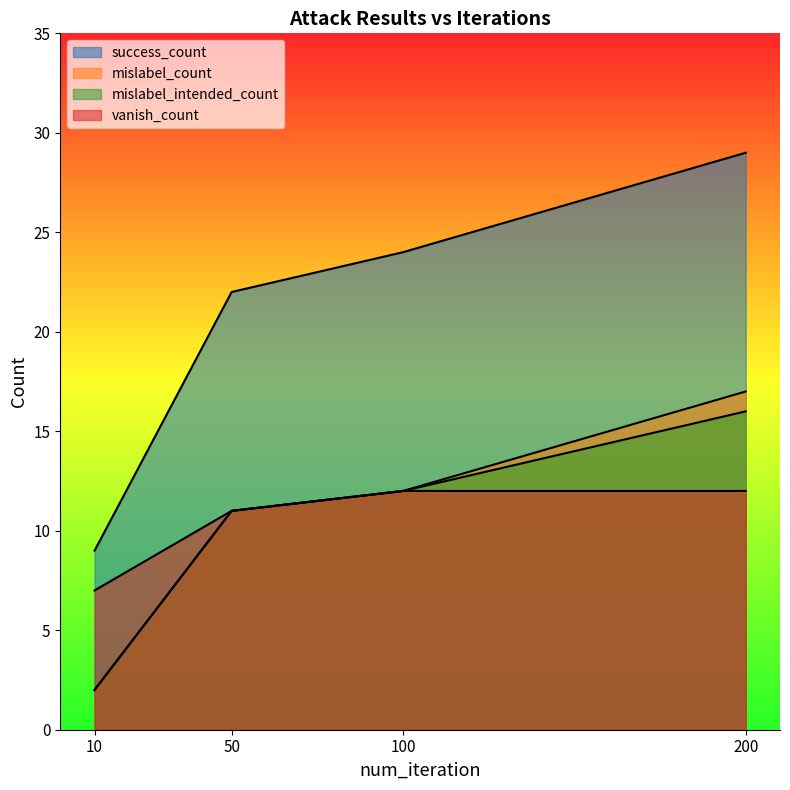

Which series has the widest spread of values?

success_count